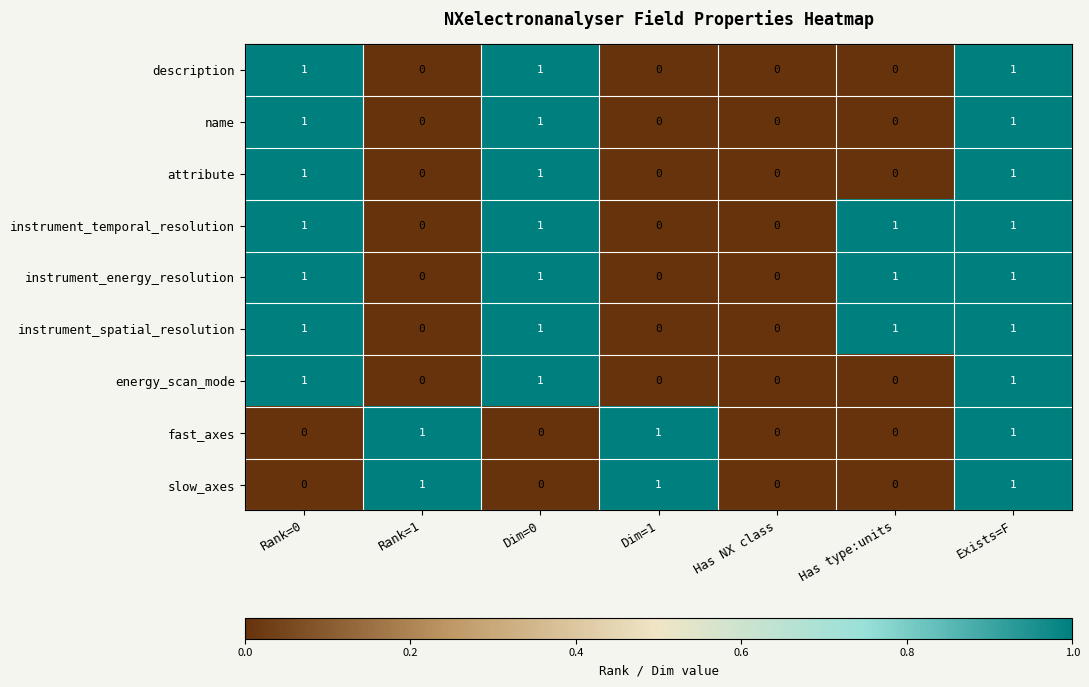

What is the greatest value displayed?

1